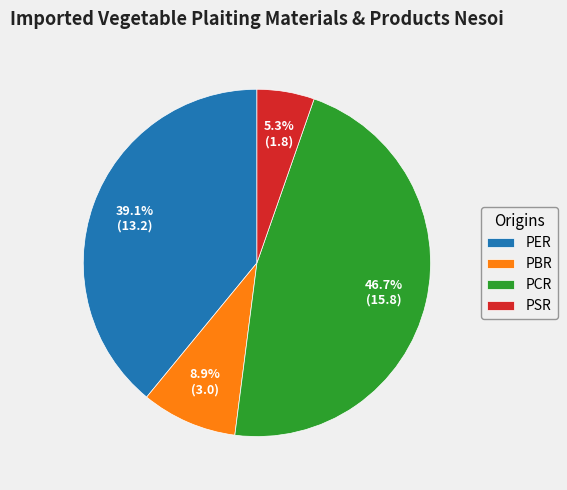

Count the number of slices in the pie.

4